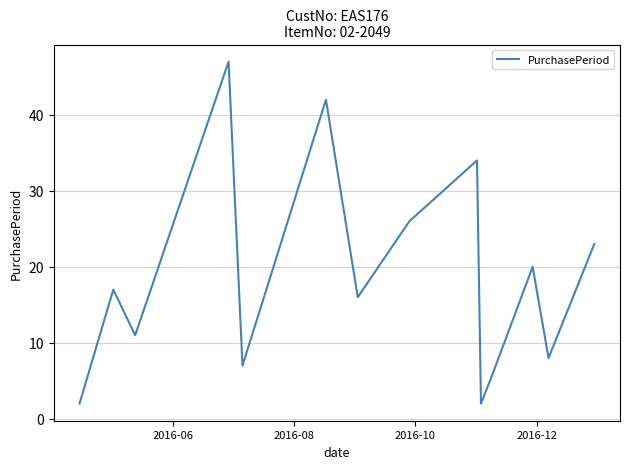

What is the maximum value shown in the chart?

47